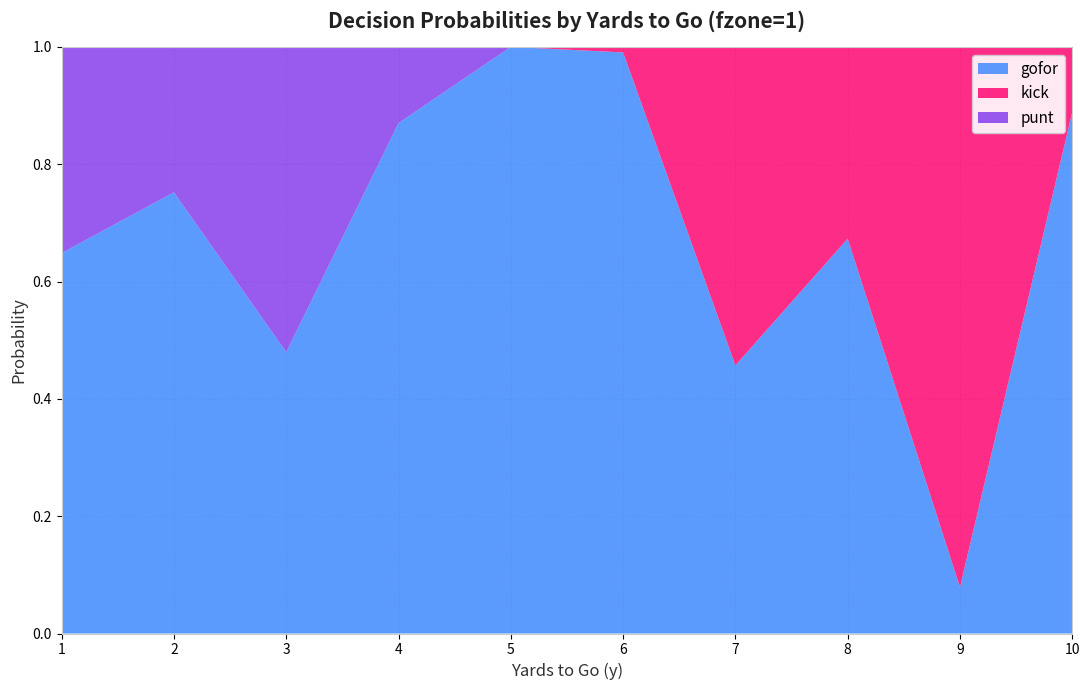

What is the total value across all series at 9?

1.0